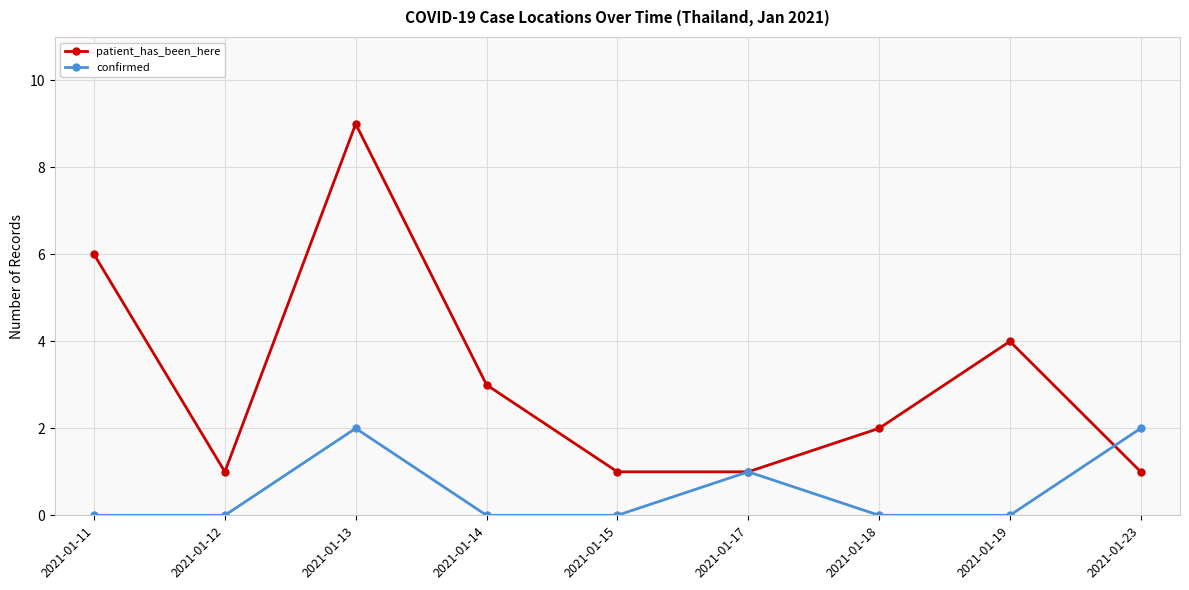

What is the maximum value for confirmed?

2